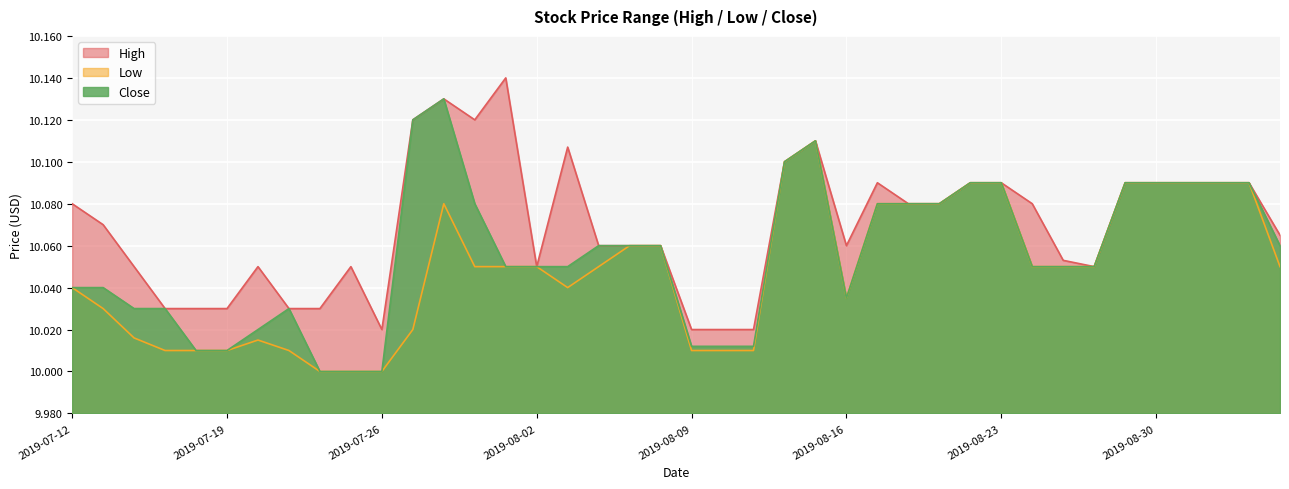

What is the sum of the Low values at 2019-08-14 and 2019-08-05?

20.1